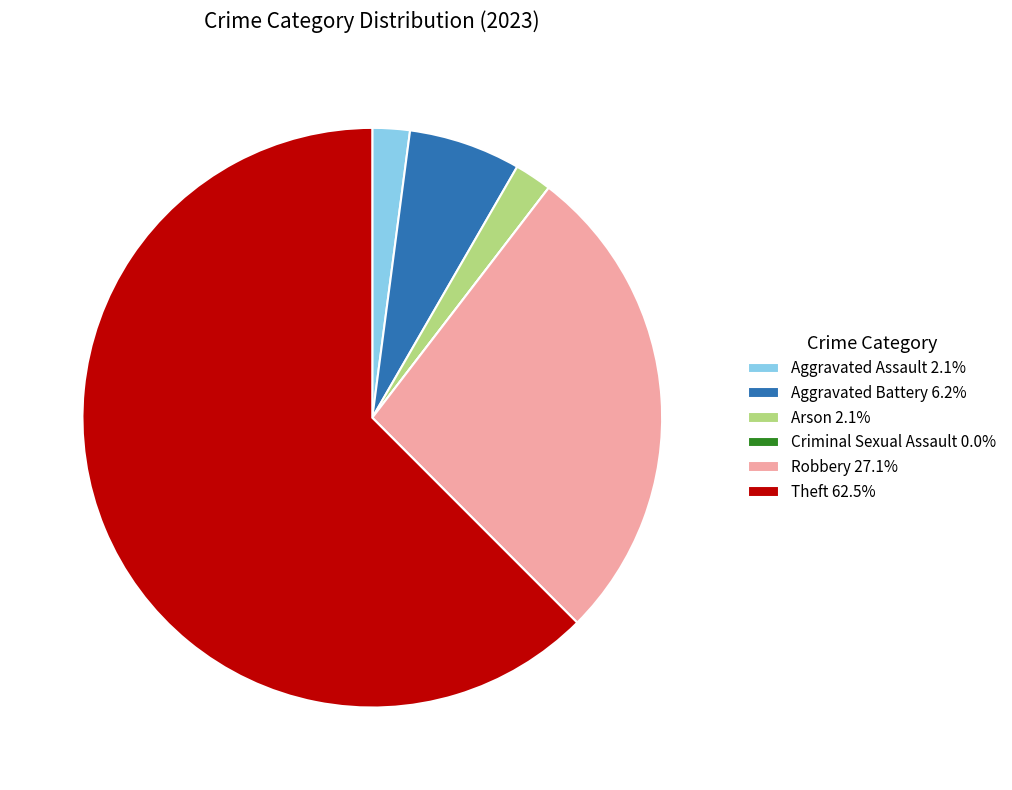

Does any single category account for the majority?

Yes